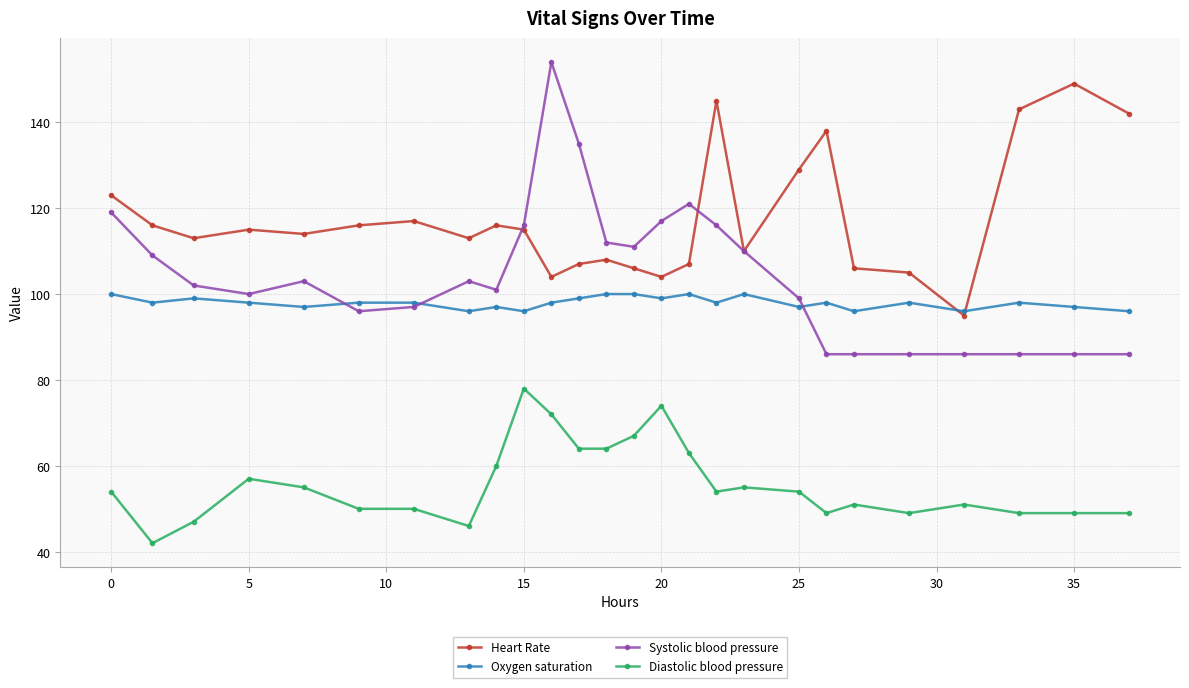

What is the value of the Diastolic blood pressure point at the 25th from the left?

49